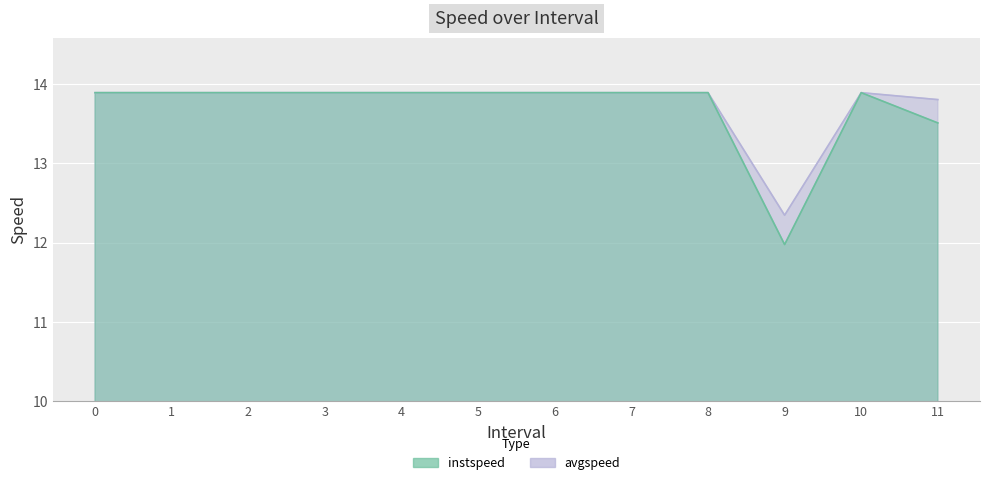

True or false: instspeed has more than 1 points higher than both neighbors.

False